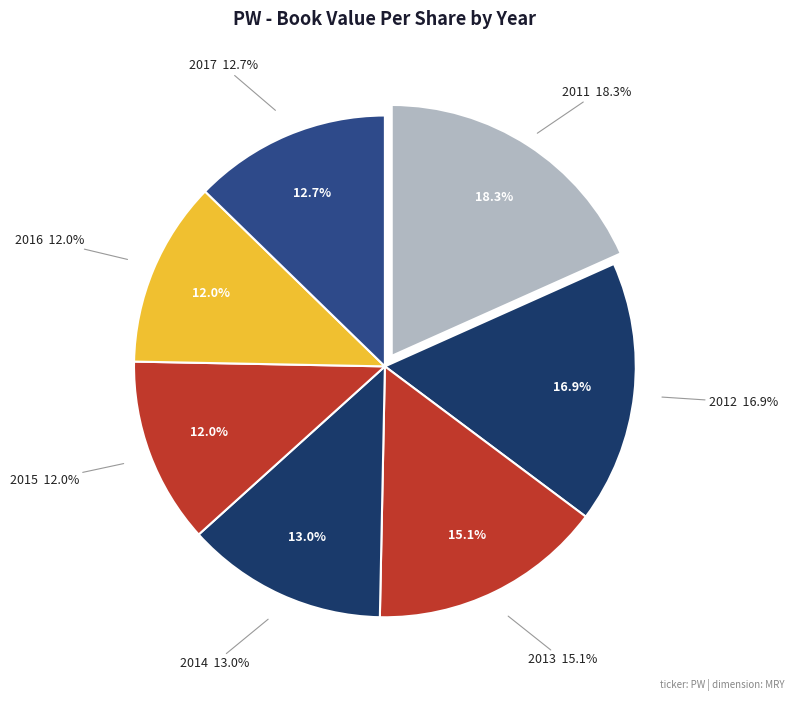

Rank the categories by value from lowest to highest.

2016, 2015, 2017, 2014, 2013, 2012, 2011